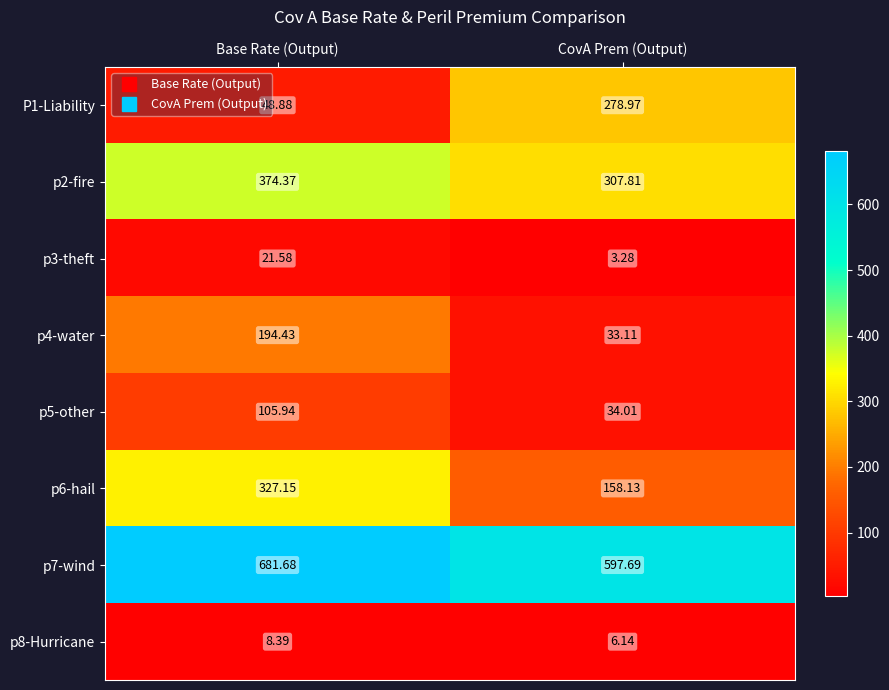

Is the value of p4-water at CovA Prem (Output) greater than the value of p6-hail at Base Rate (Output)?

No